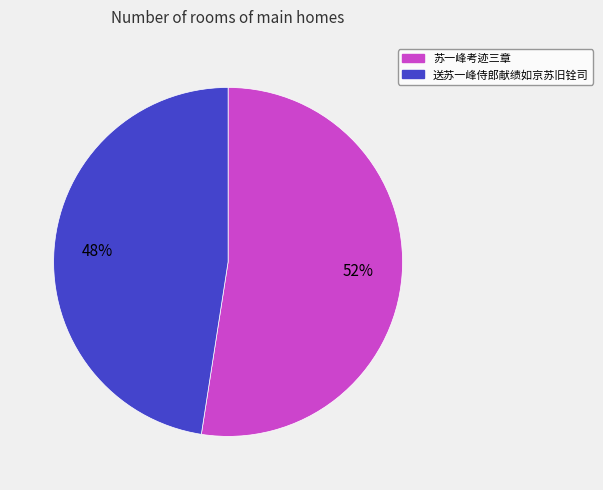

Does 送苏一峰侍郎献绩如京苏旧铨司 account for over 50% of the chart?

No